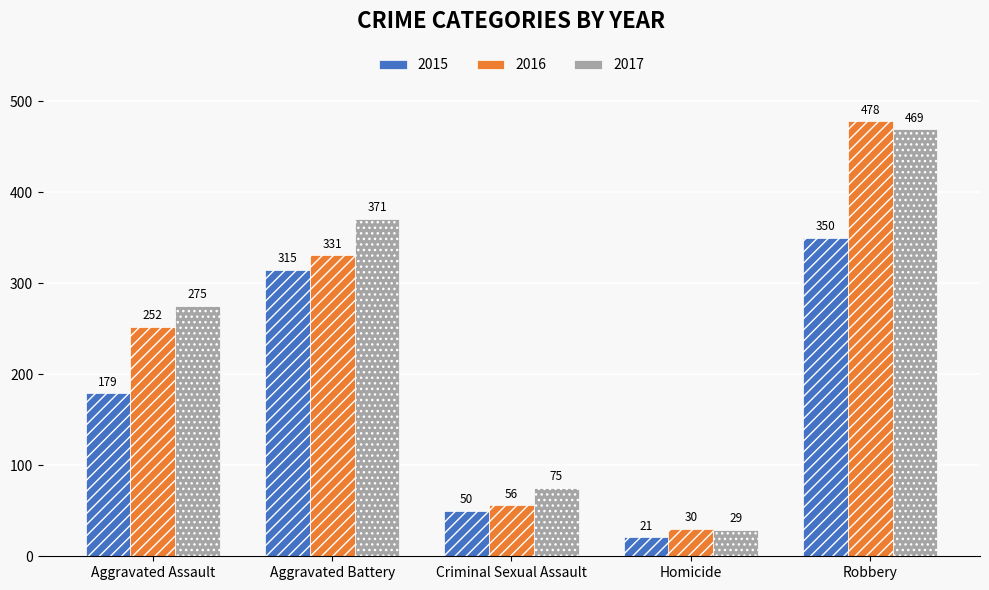

Which series has the largest total across all categories?

2017